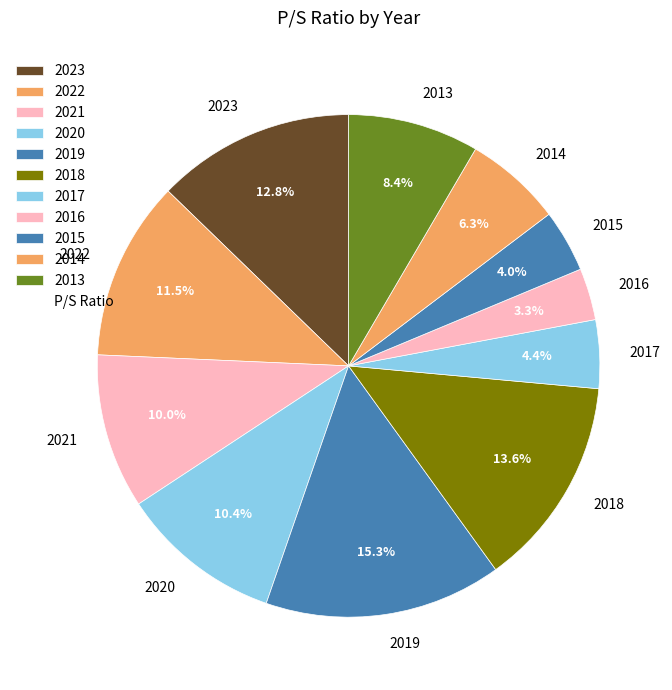

What is the smallest slice in the pie chart?

2016